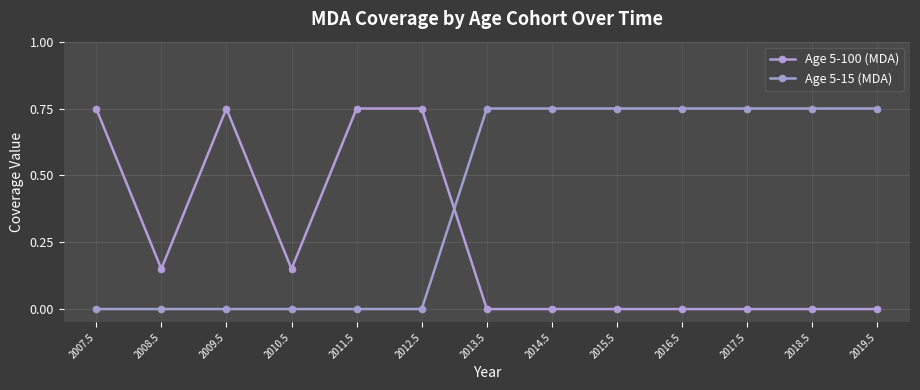

True or false: Age 5-100 (MDA) has a value of 0.1 at 2010.5.

True